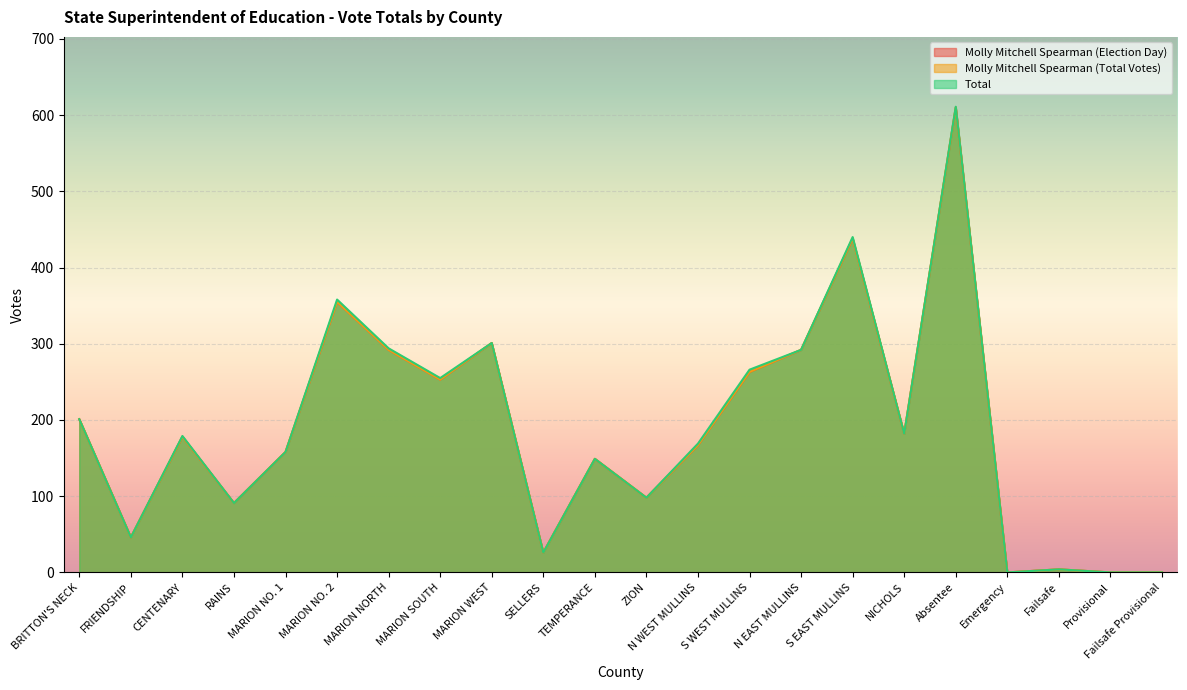

Where is Total nearest to the value 305?

MARION WEST